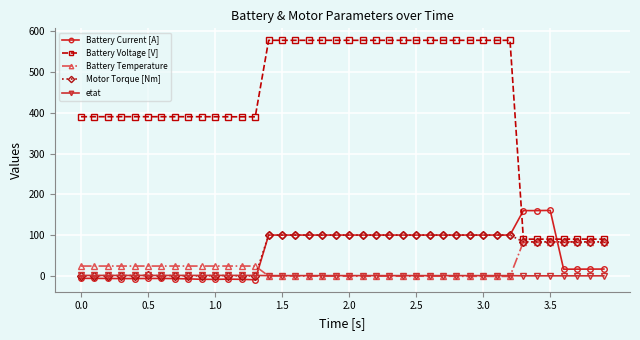

Which series ends up on top after the final intersection of Battery Current [A] and Battery Voltage [V]?

Battery Voltage [V]